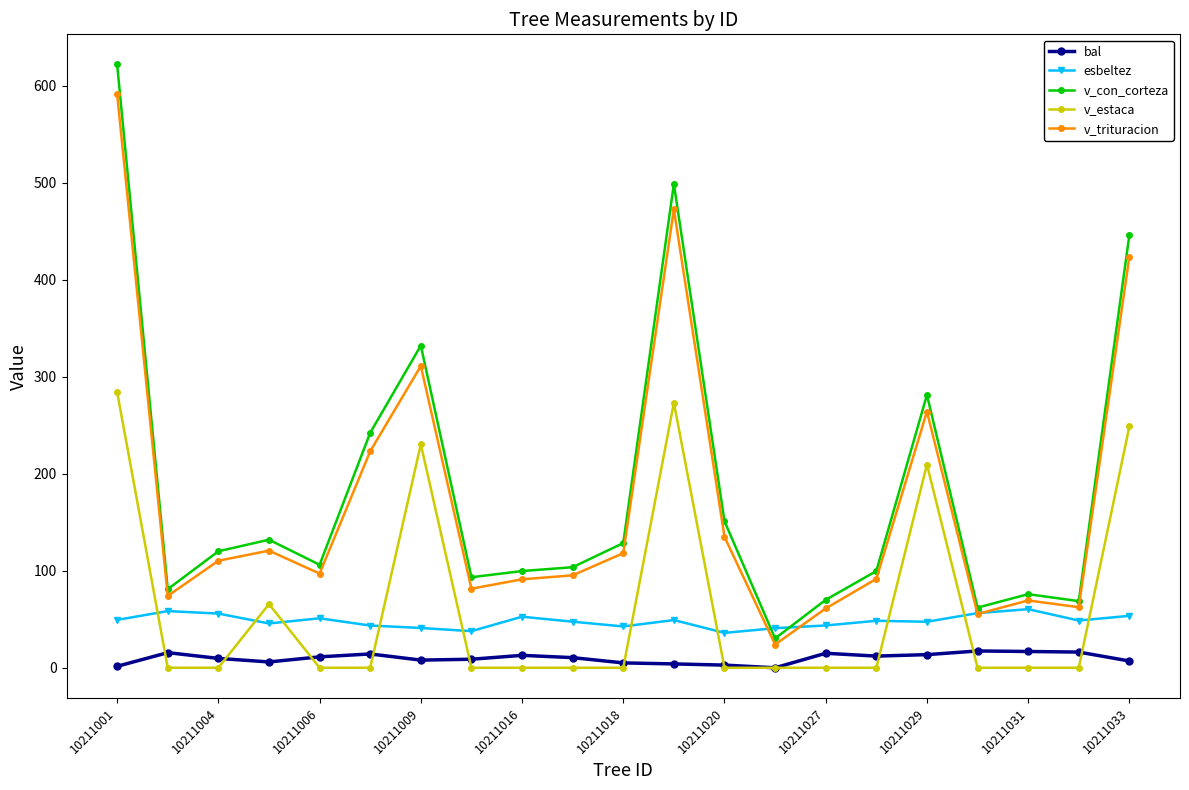

What is the value of the esbeltez point at the 18th from the left?

56.3